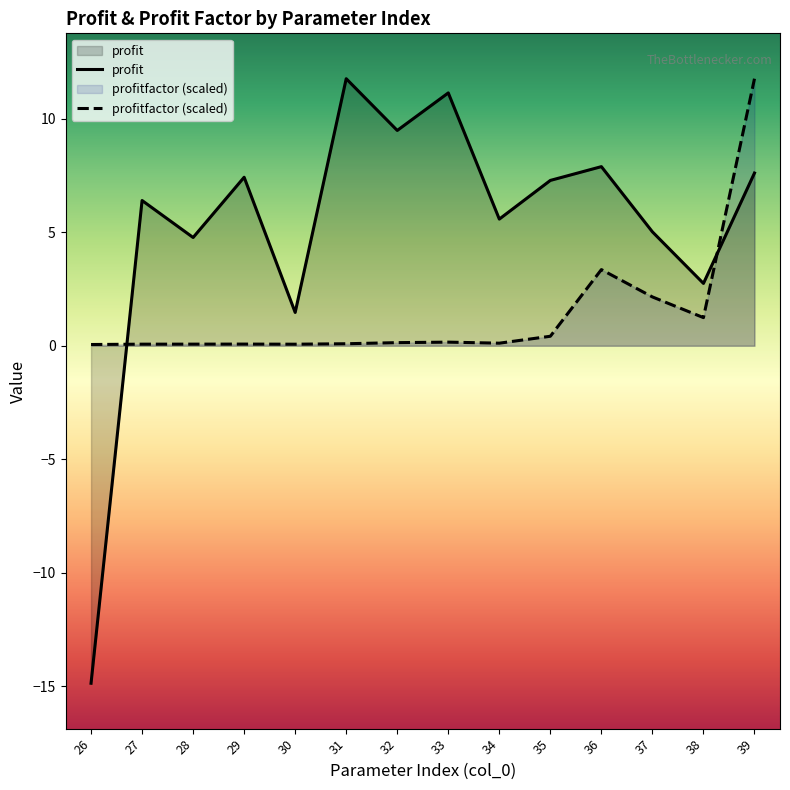

What is the value of the profitfactor point at the 12th from the left?

2.2